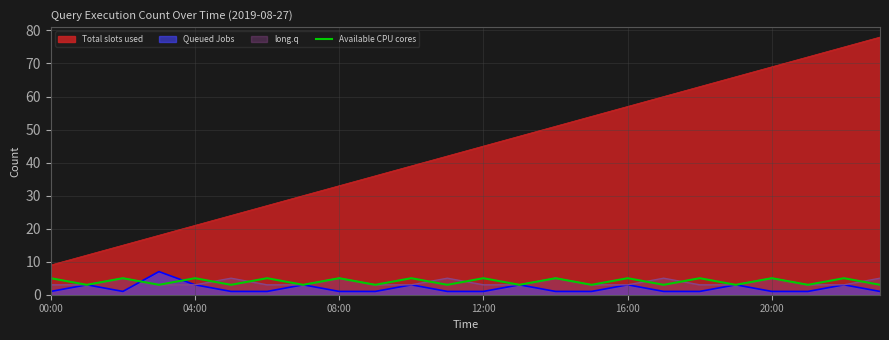

Which series has the largest range (max minus min)?

Total slots used